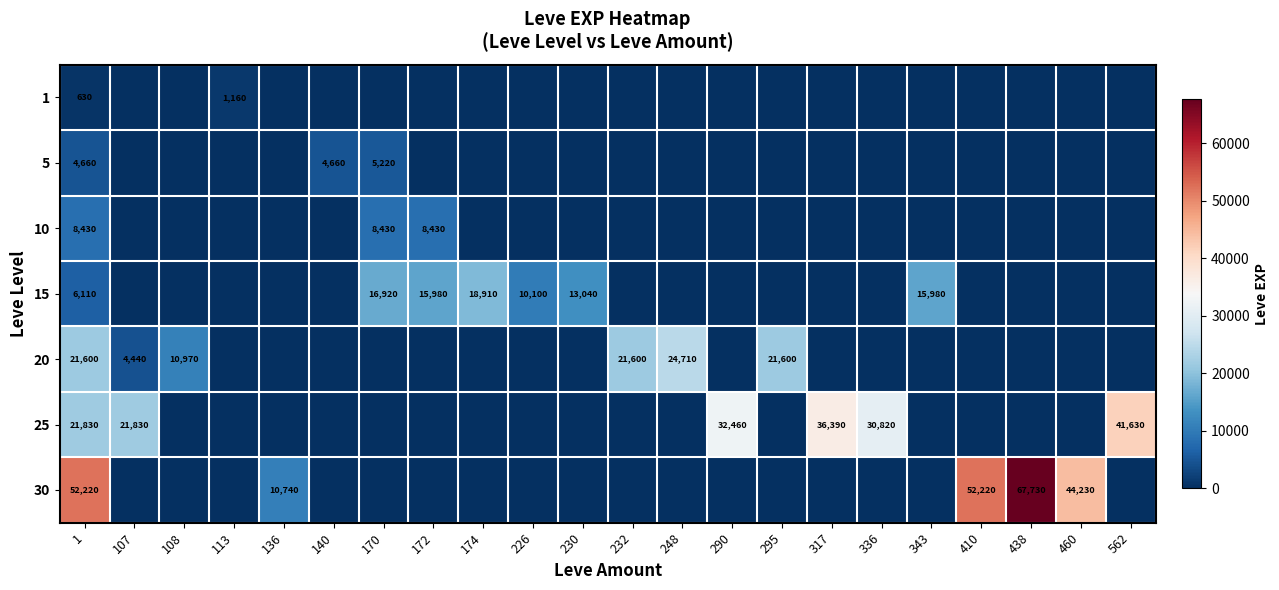

Is the value of 10 at 410 greater than the value of 30 at 336?

No